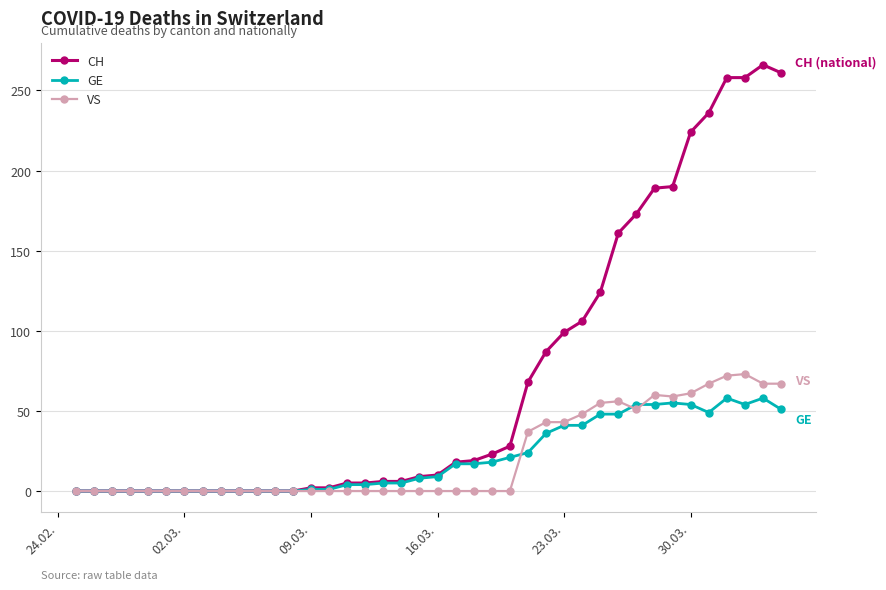

True or false: CH has more than 0 points higher than both neighbors.

True